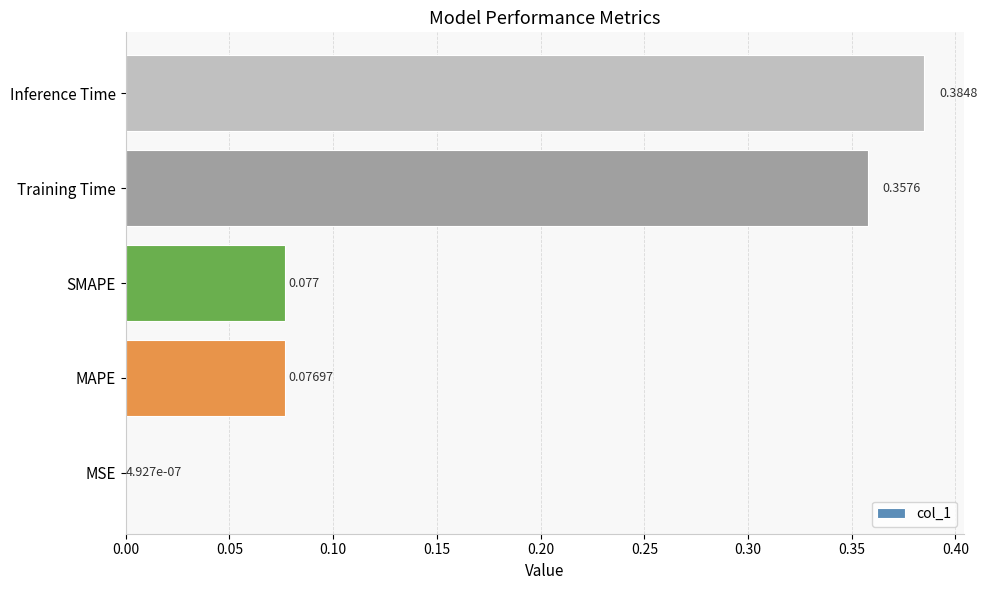

Which has a higher value, Inference Time or Training Time?

Inference Time